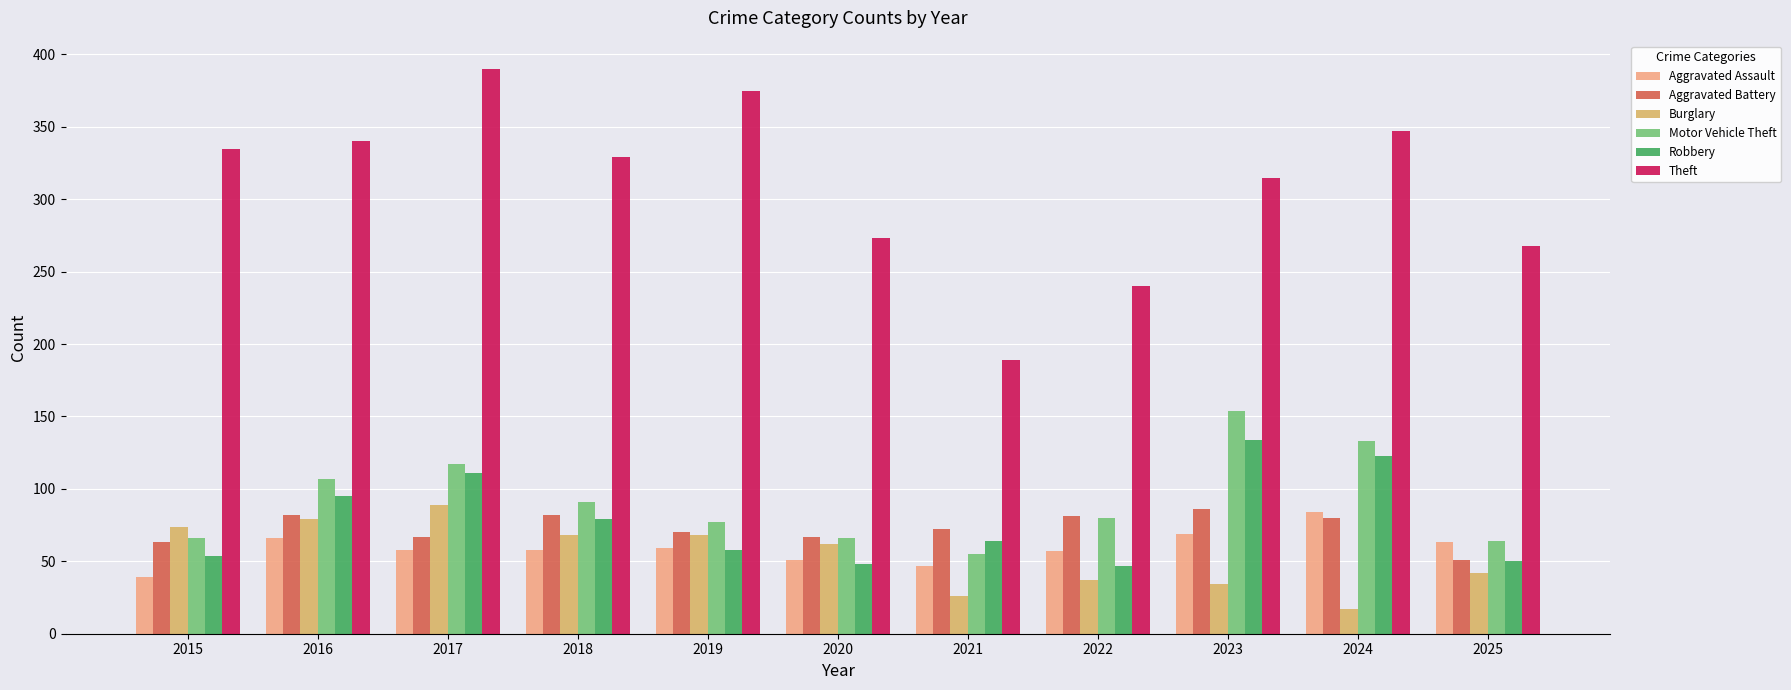

How many distinct data groups are displayed?

6